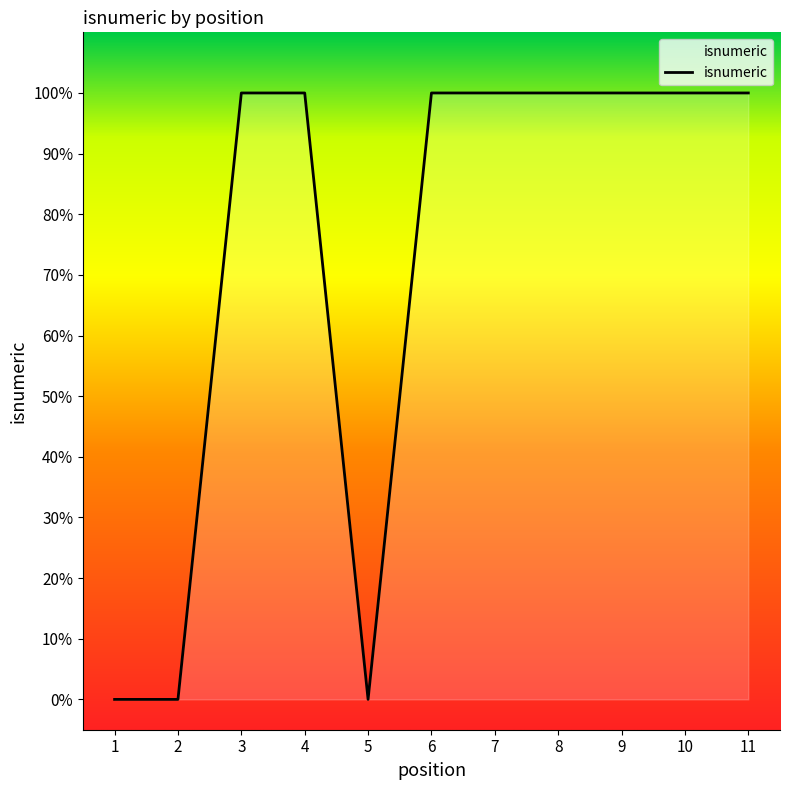

Which has a higher value, 3 or 5?

3